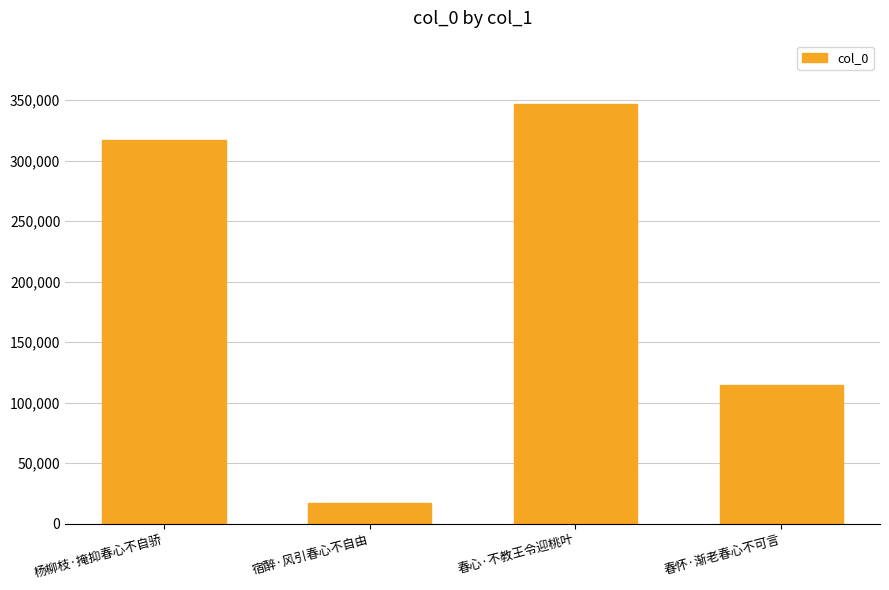

Rank the categories by value from highest to lowest.

春心·不教王令迎桃叶, 杨柳枝·掩抑春心不自骄, 春怀·渐老春心不可言, 宿醉·风引春心不自由